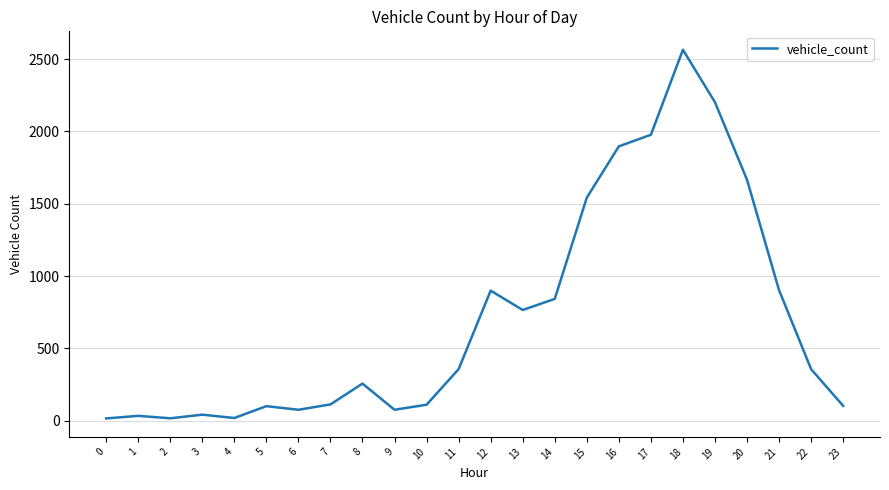

True or false: the data has more than 0 interior local peaks.

True